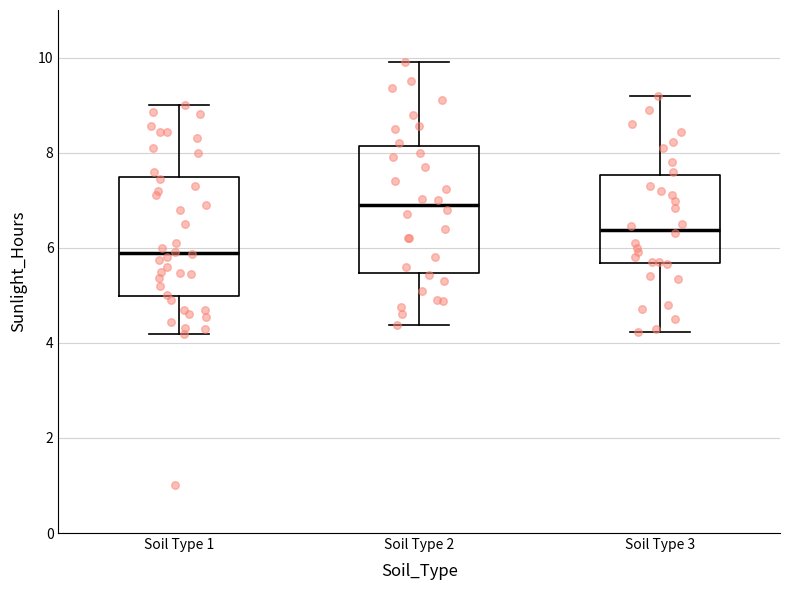

Where is the lower edge of the box for Soil Type 2 on the y-axis? The values are not printed on the chart, so give them approximately, as read against the axis.

5.4